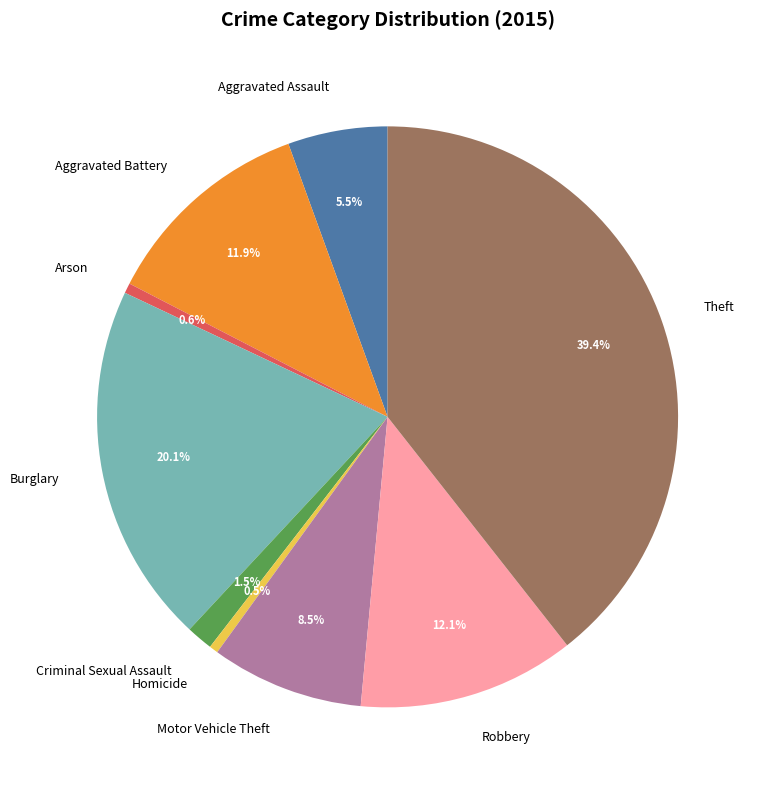

Which slice is the largest?

Theft